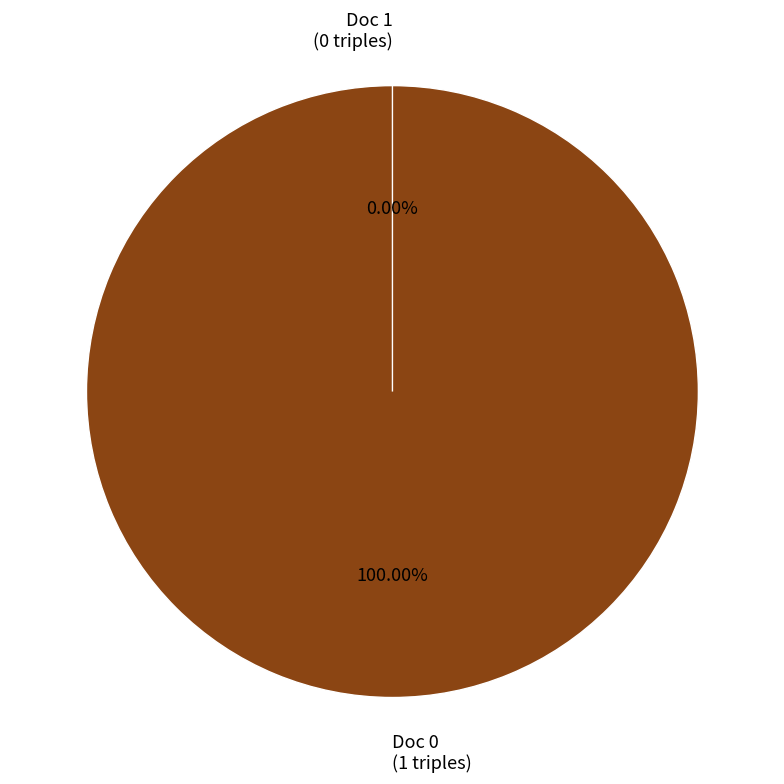

Is it true that Doc 0 is 99% of the pie?

False